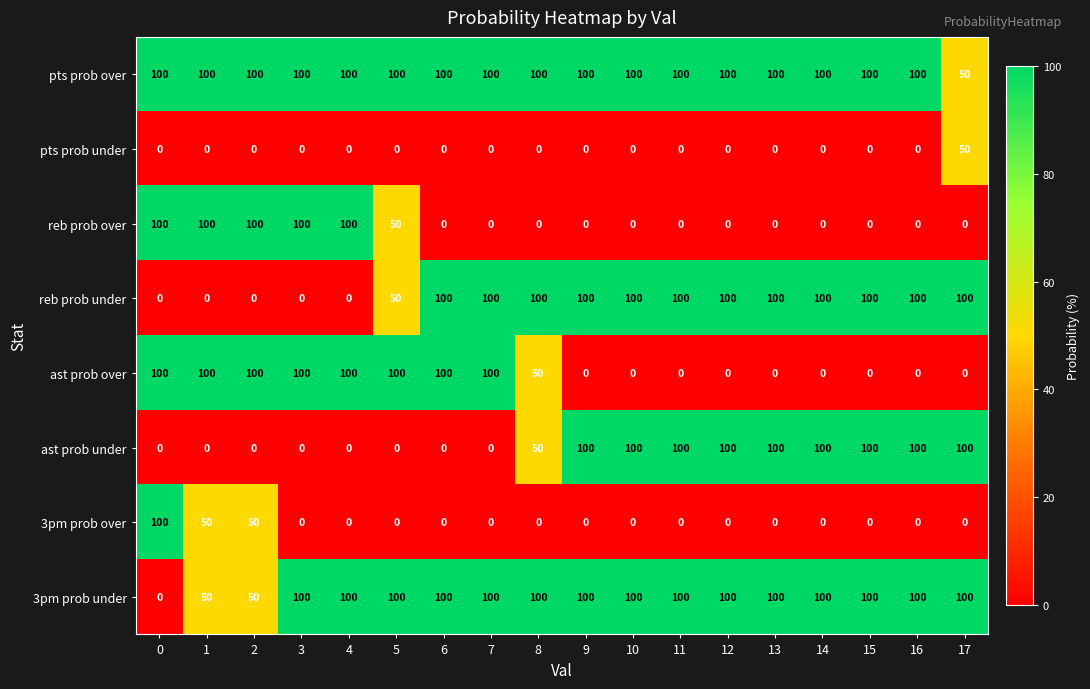

Count the number of data series in this chart.

8